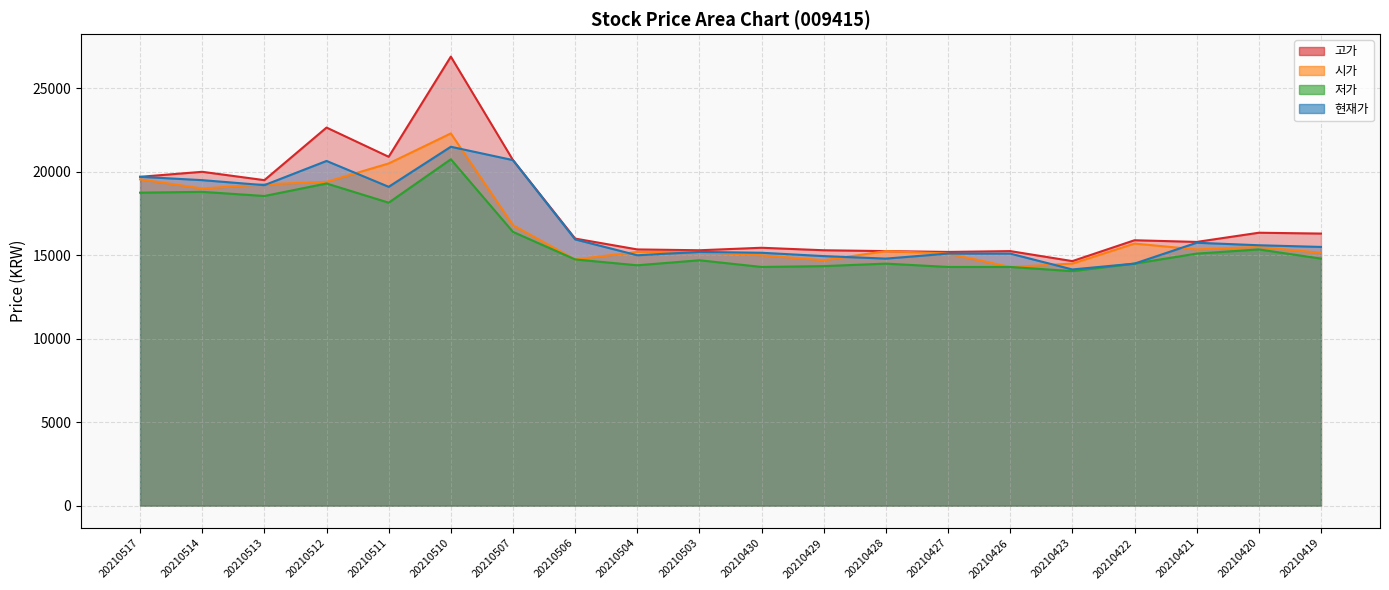

List the labels in order of 고가 value, smallest first.

20210423, 20210427, 20210428, 20210426, 20210503, 20210429, 20210504, 20210430, 20210421, 20210422, 20210506, 20210419, 20210420, 20210513, 20210517, 20210514, 20210507, 20210511, 20210512, 20210510